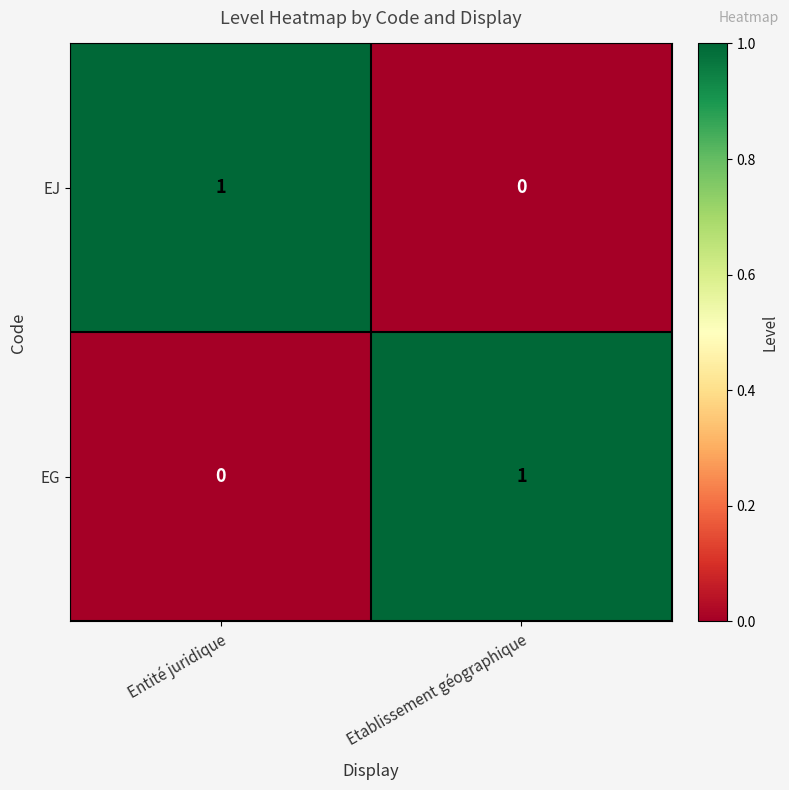

List the labels in order of EG value, largest first.

Etablissement géographique, Entité juridique